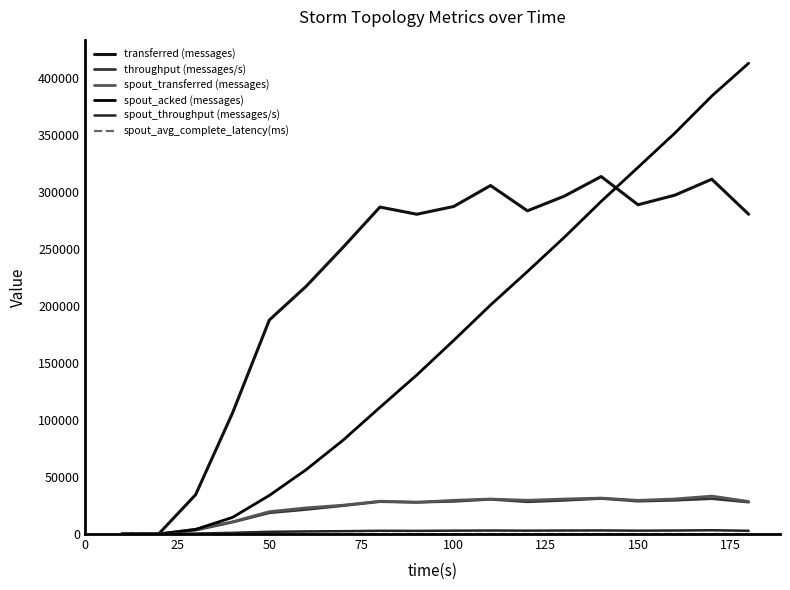

Does the chart have visible grid lines?

No